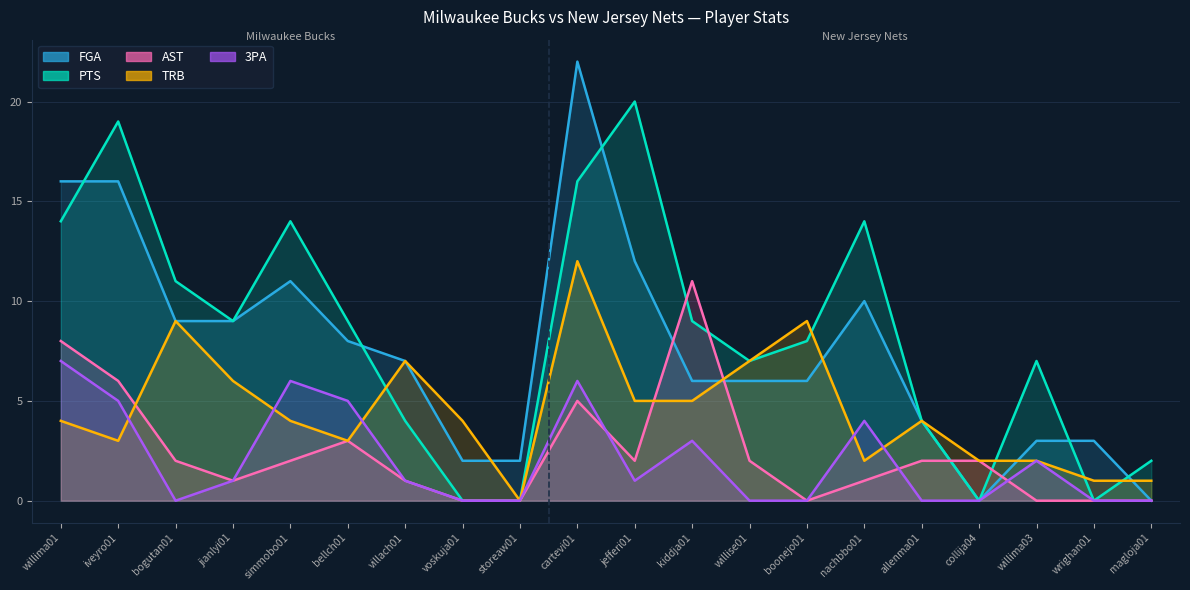

What are all the series names shown in the legend?

FGA, PTS, AST, TRB, 3PA